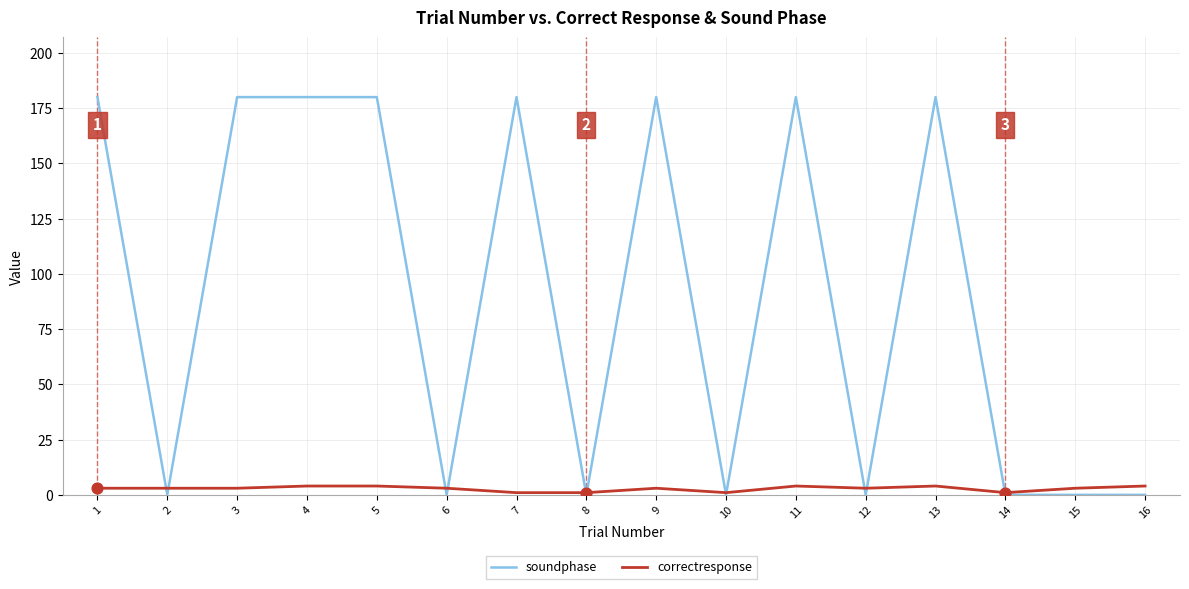

At how many categories does at least one series exceed 79?

8